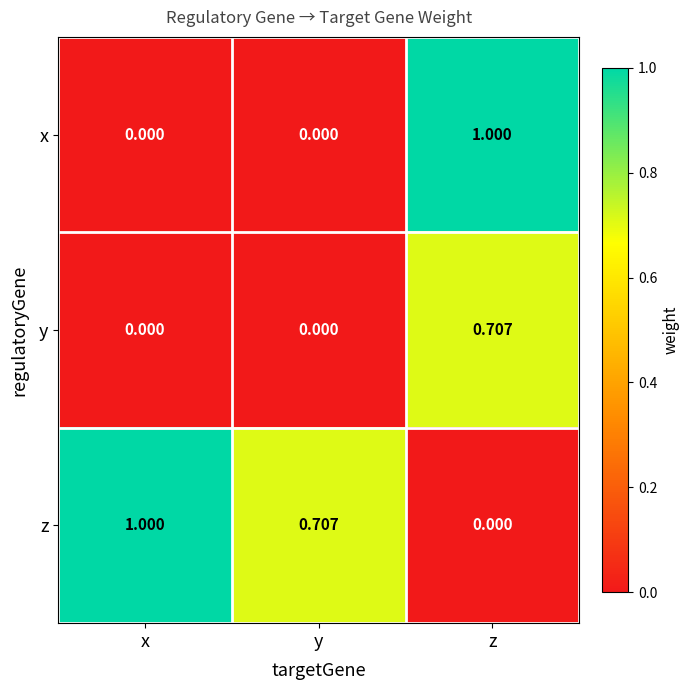

How many data points does each series have?

3